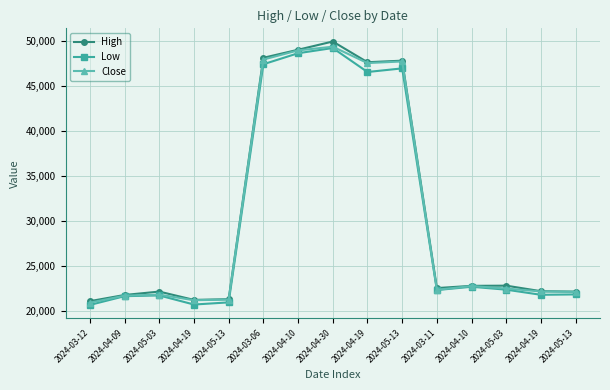

What are all the series names shown in the legend?

High, Low, Close